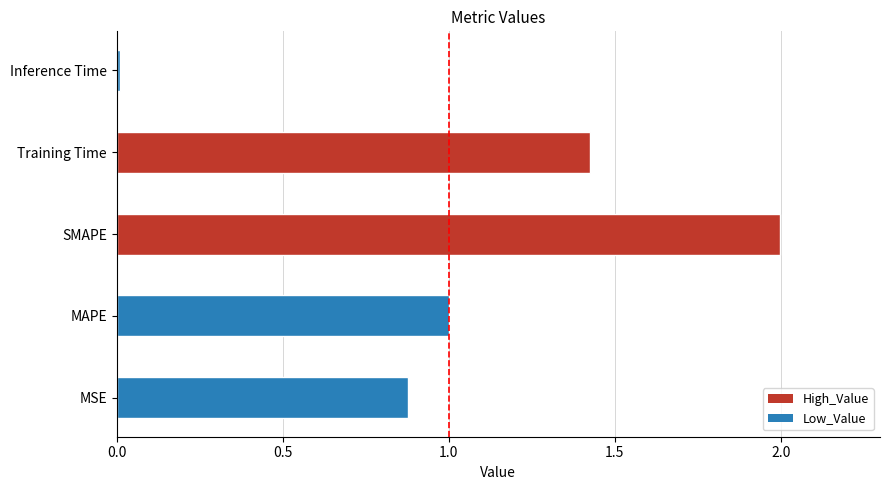

What is the ratio of the value at MSE to the value at Training Time?

0.6